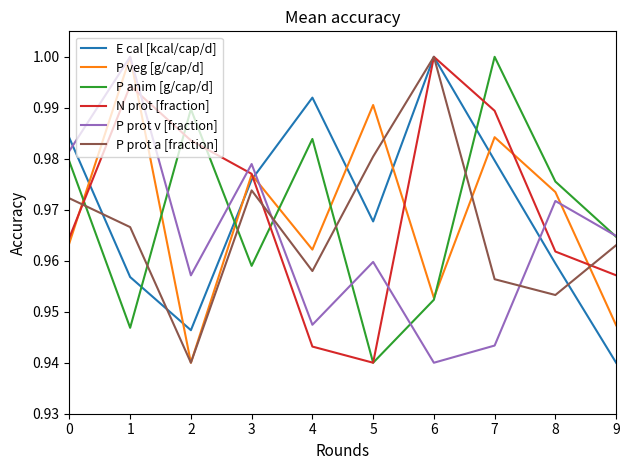

Which category has the highest value in the N prot [fraction] series?

6